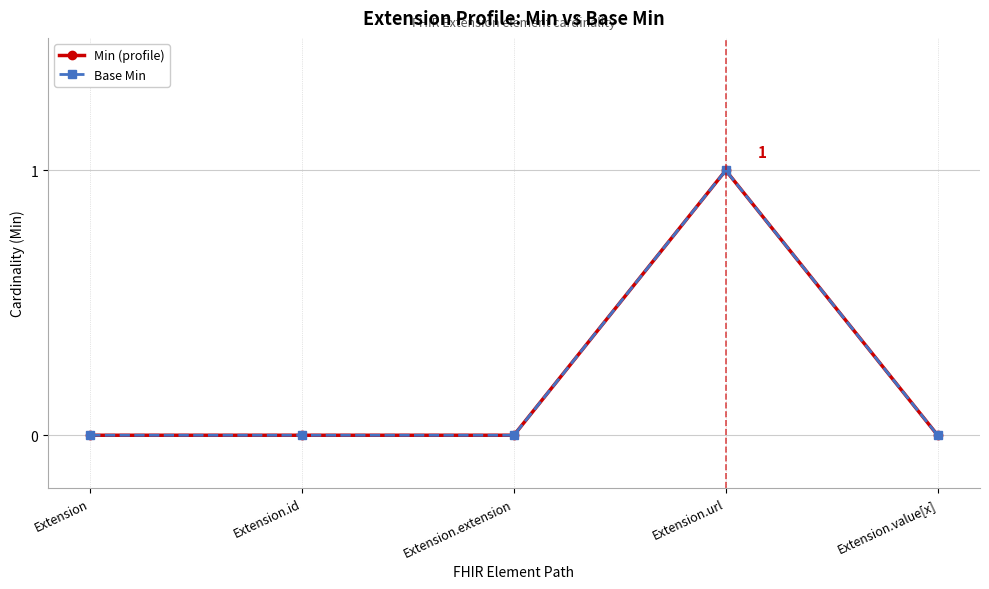

What is the sum of all Min (profile) values?

1